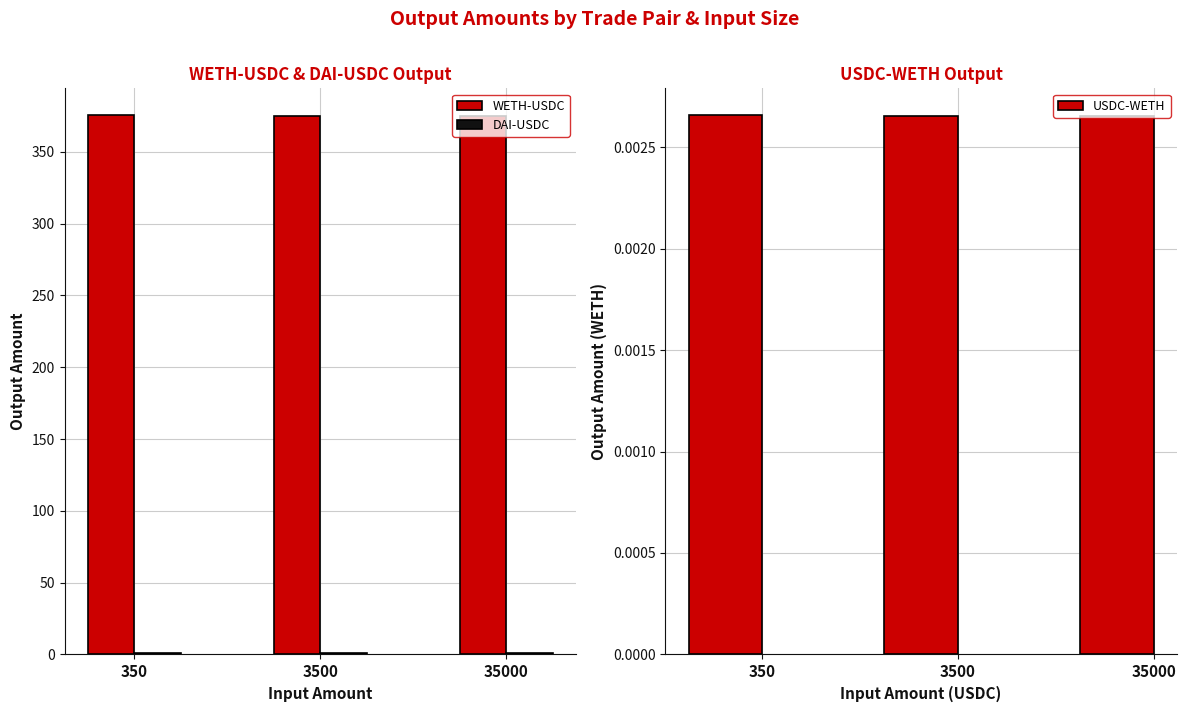

Which category has the lowest value across all series?

35000